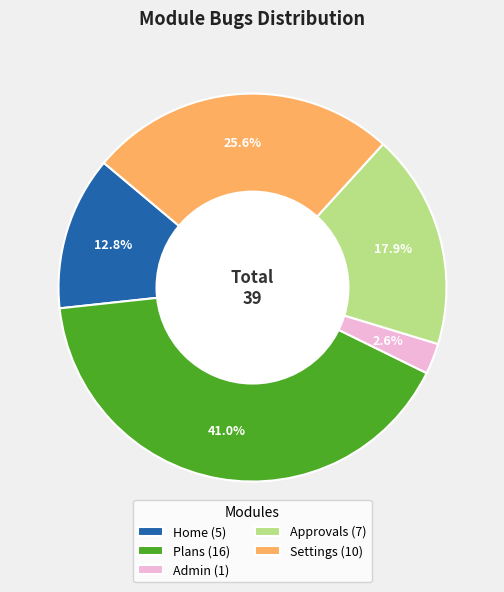

What portion of the pie excludes Settings (10)?

74.4%